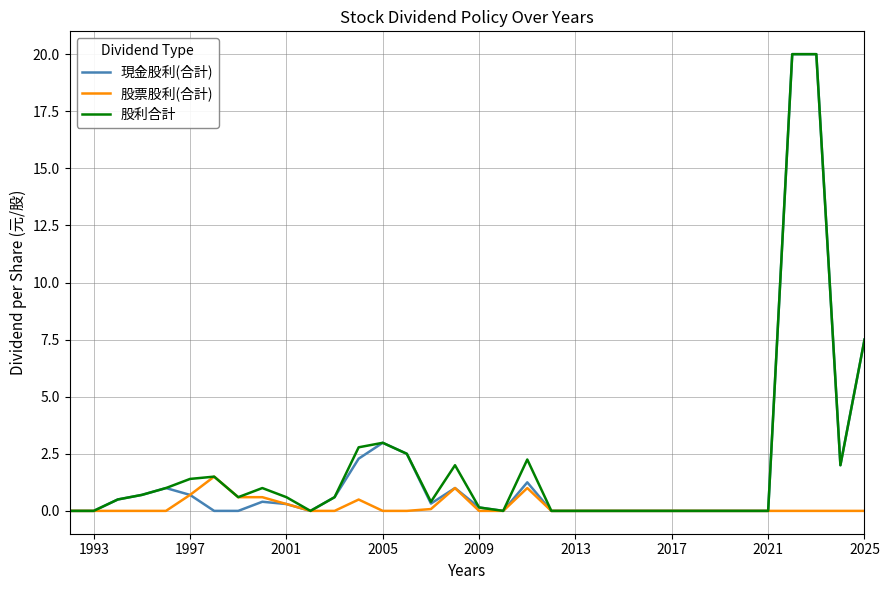

How many positive values does the 股利合計 series have?

20